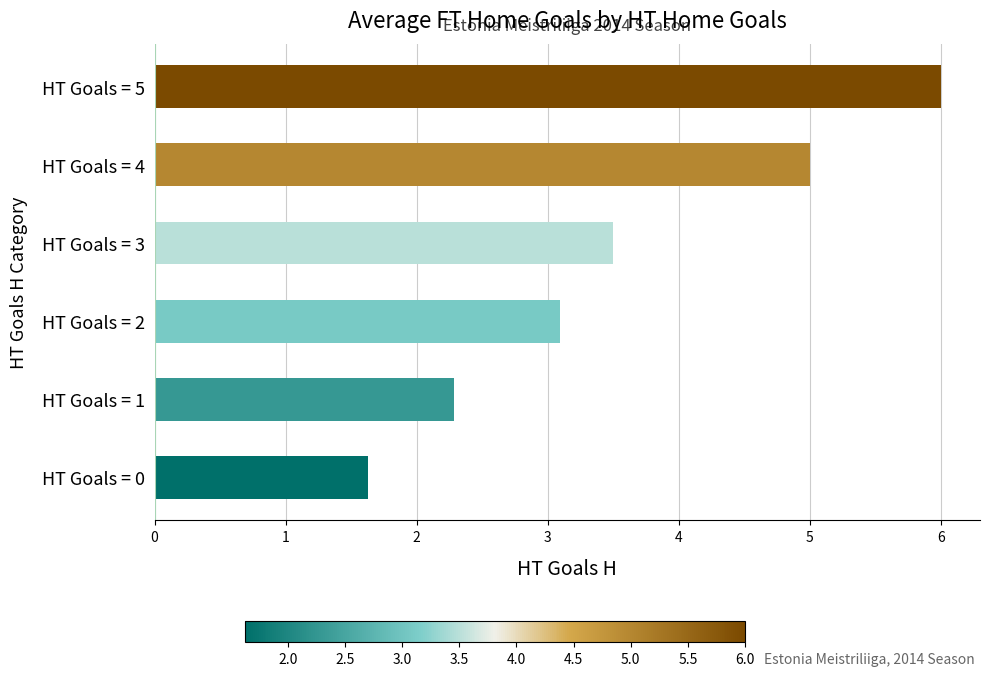

Which has a higher value, HT Goals = 0 or HT Goals = 1?

HT Goals = 1